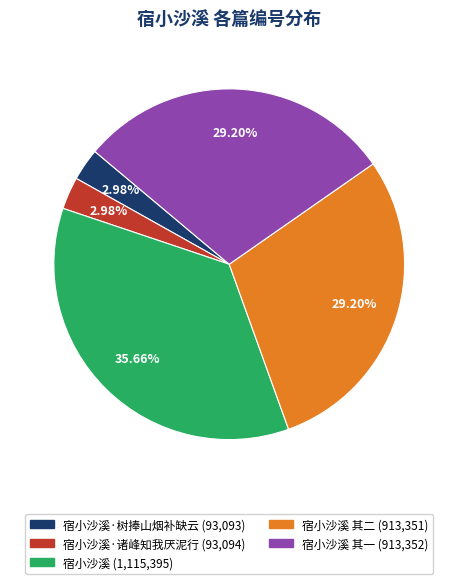

Is there any slice that represents more than half of the pie?

No